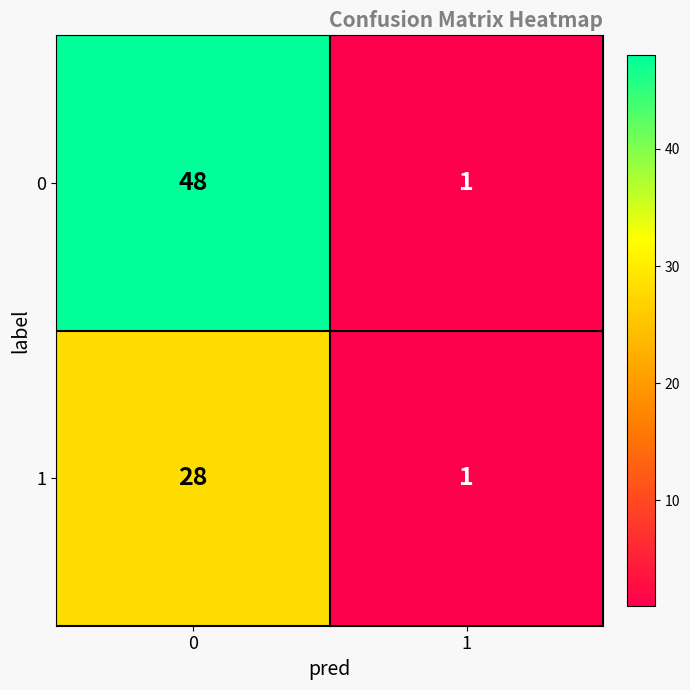

What is the maximum value shown in the chart?

48